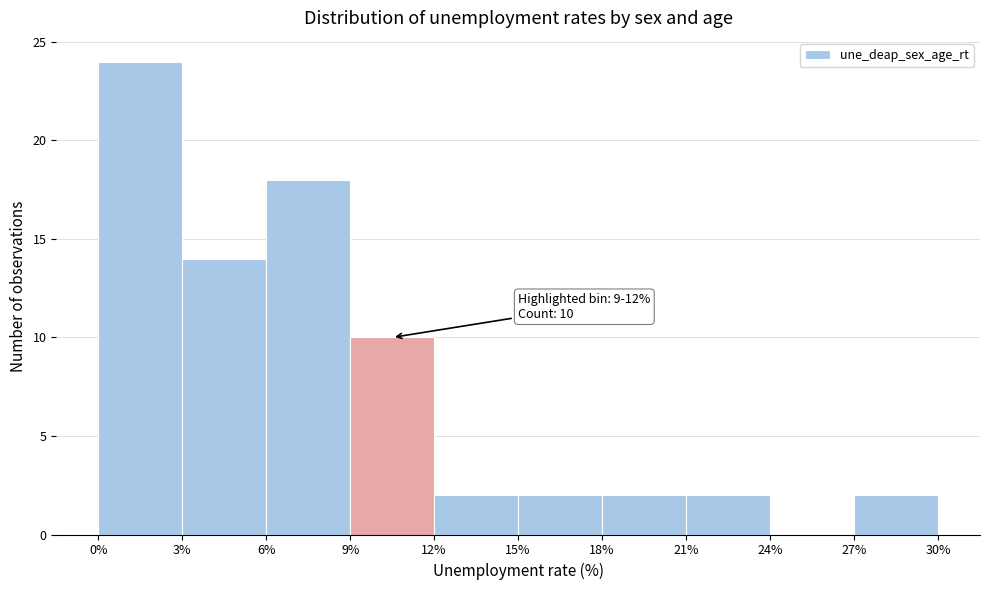

Over which range of the x-axis is the bar tallest?

0% to 3%